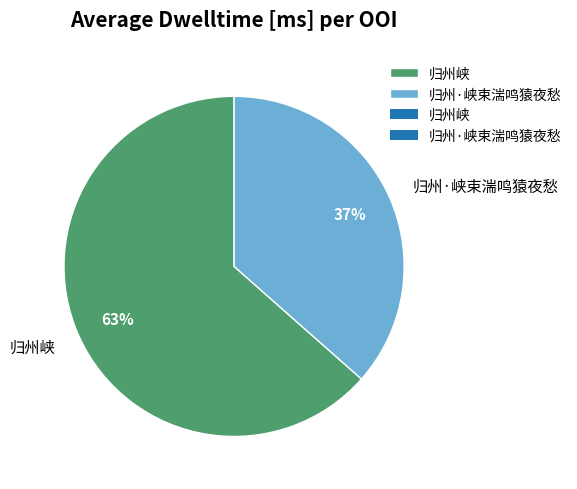

How many segments does this pie chart have?

2